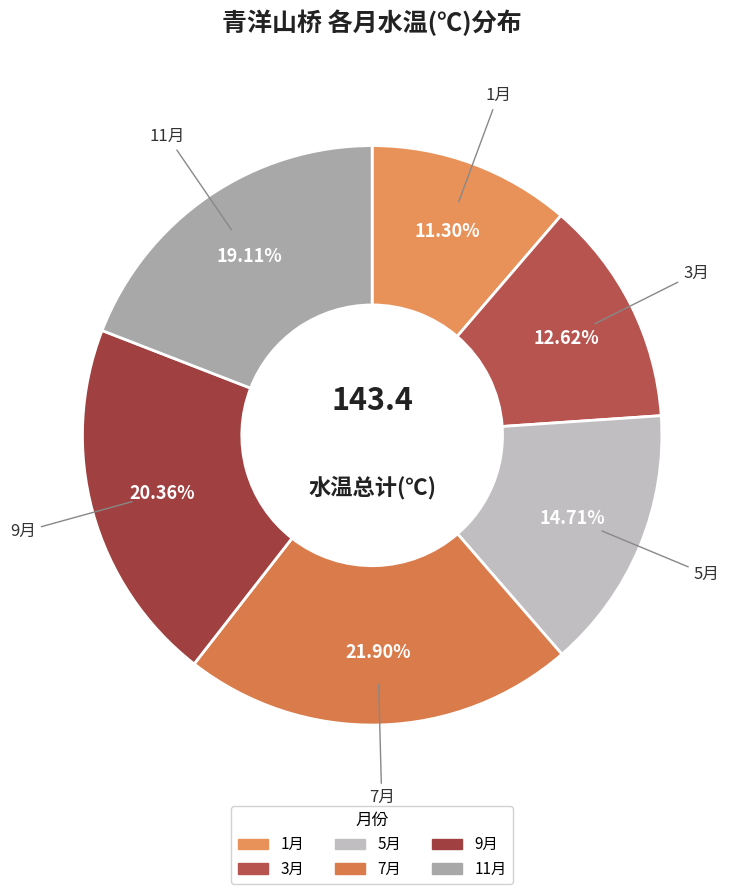

Is it true that 1月 is 1% of the pie?

False